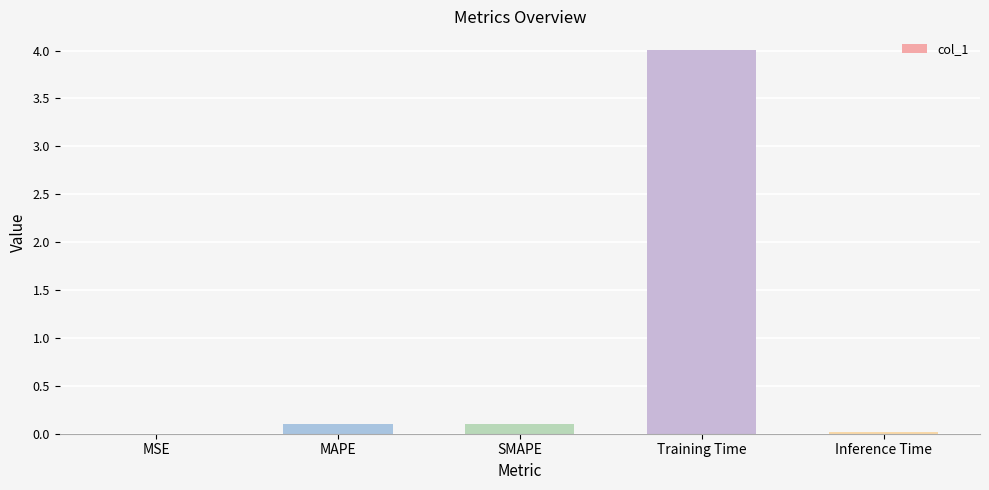

Is it true that the value at Training Time is 4.0?

True